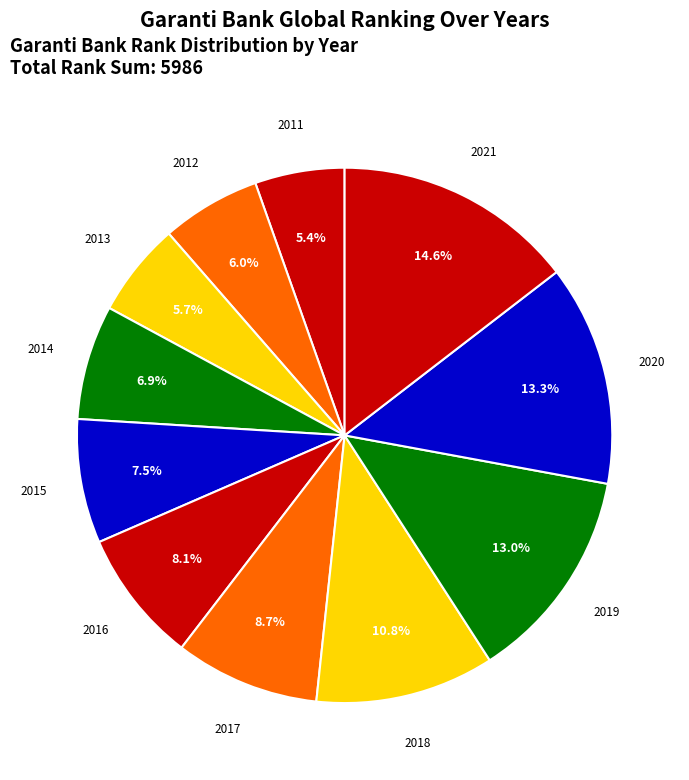

Which category has the biggest portion of the pie?

2021